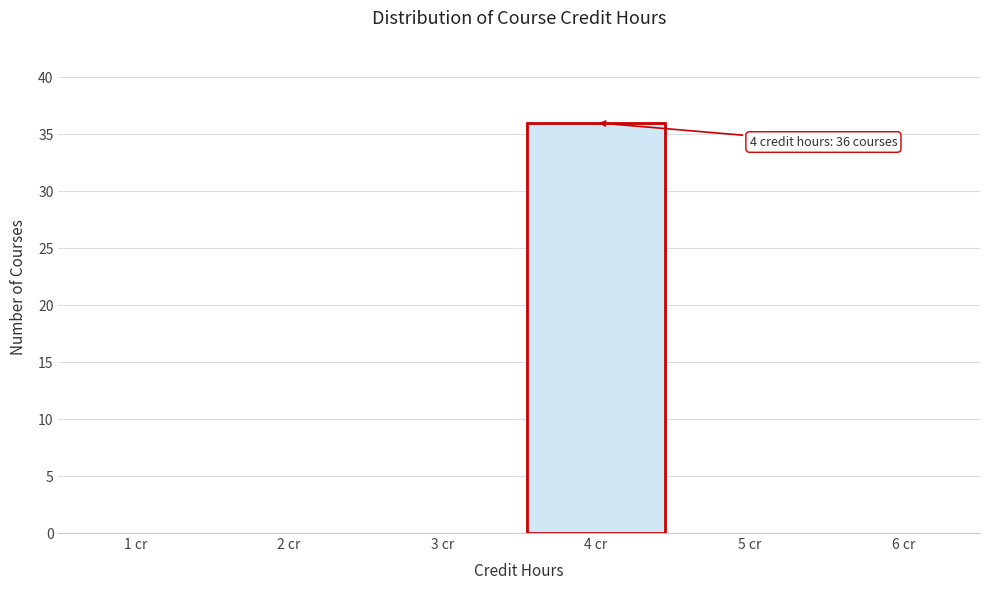

Which range on the x-axis has the tallest bar?

3.5 to 4.5